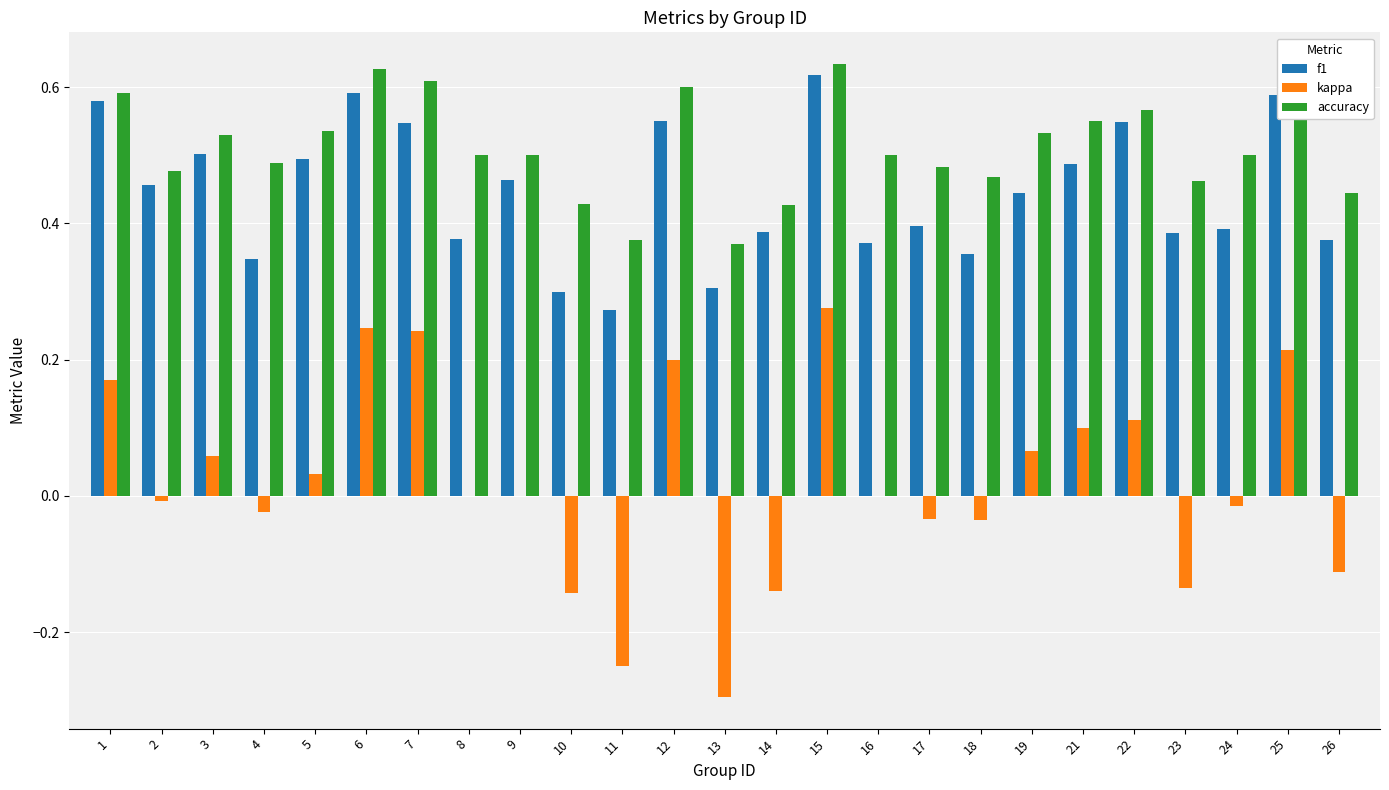

What is the total value across all series at 24?

0.9